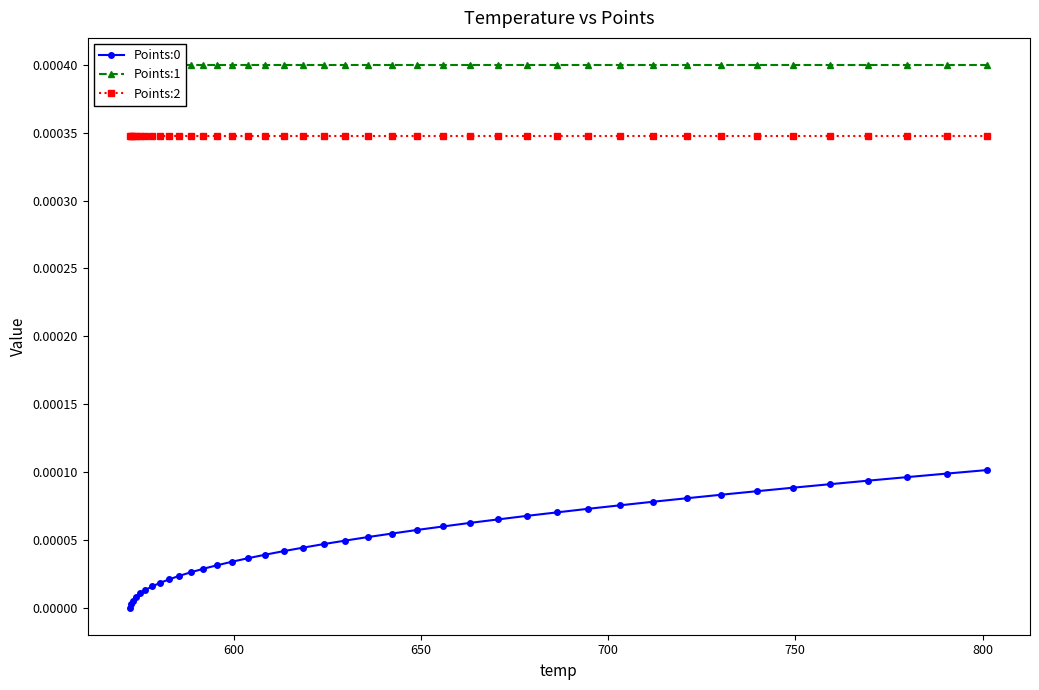

True or false: Points:0 and Points:2 intersect in this chart.

False